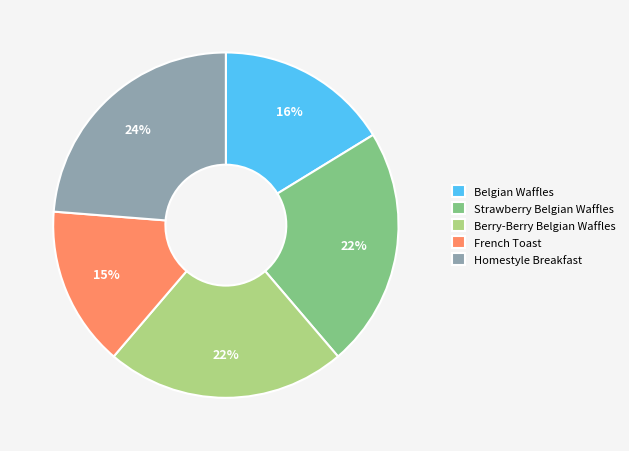

Between Strawberry Belgian Waffles and French Toast, which is larger?

Strawberry Belgian Waffles